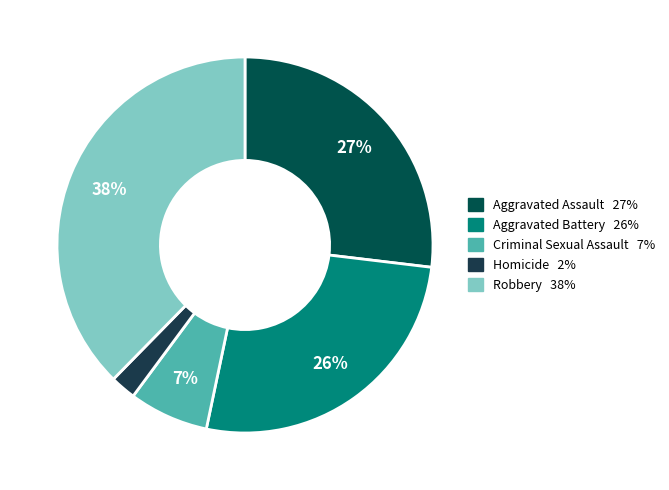

To the nearest percent, what is the difference between the Aggravated Assault and Homicide slice percentages?

25%